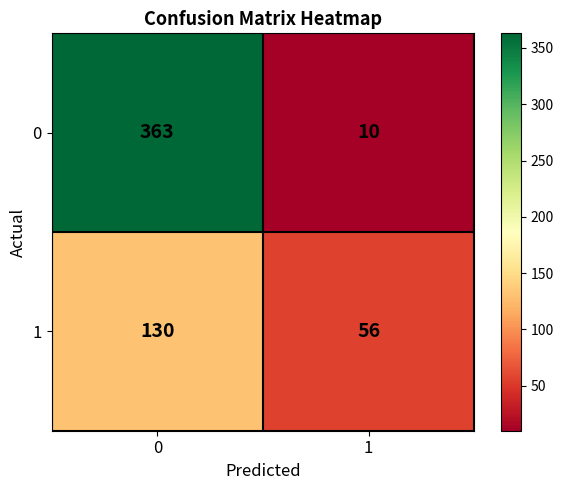

True or false: 1 has a value of 216 at 0.

False